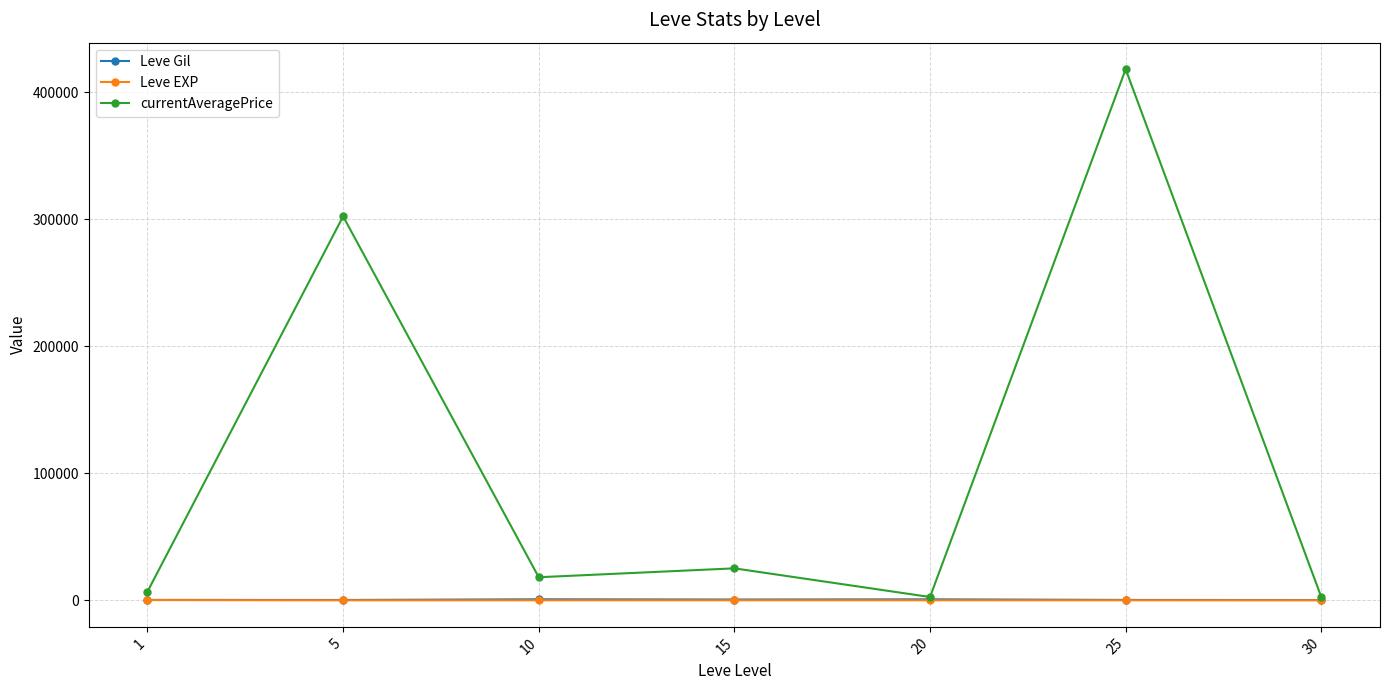

What is the sum of all currentAveragePrice values?

775813.0